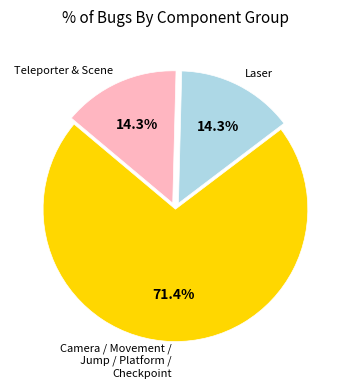

How many segments does this pie chart have?

3